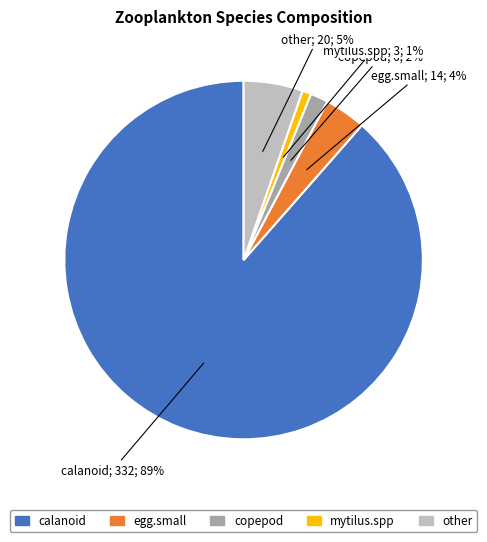

Is there a majority slice in this chart?

Yes